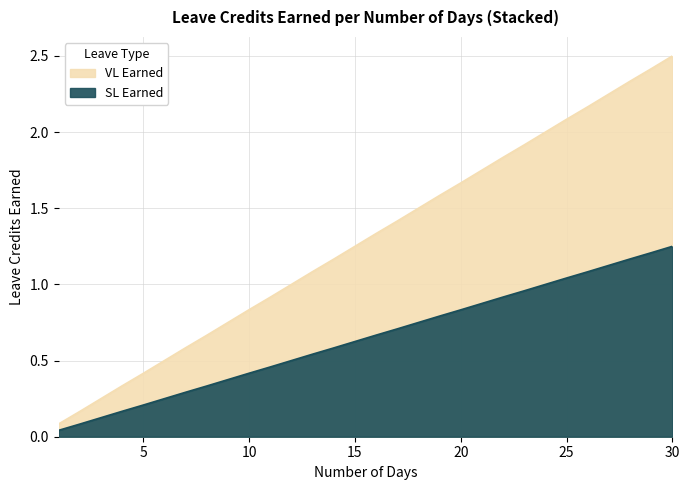

True or false: SL Earned and VL Earned cross at least once.

False